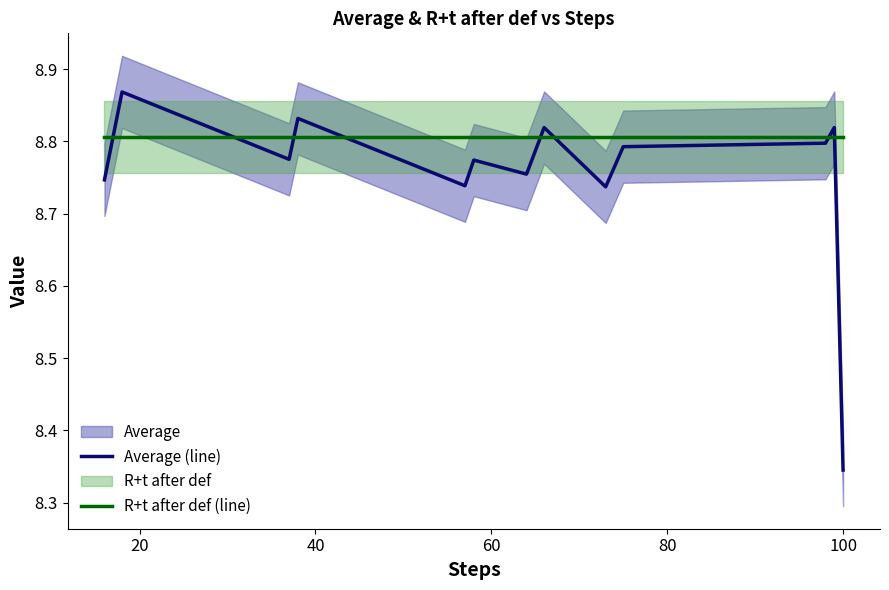

What is the value of the Average (line) point at the 10th from the left?

8.7